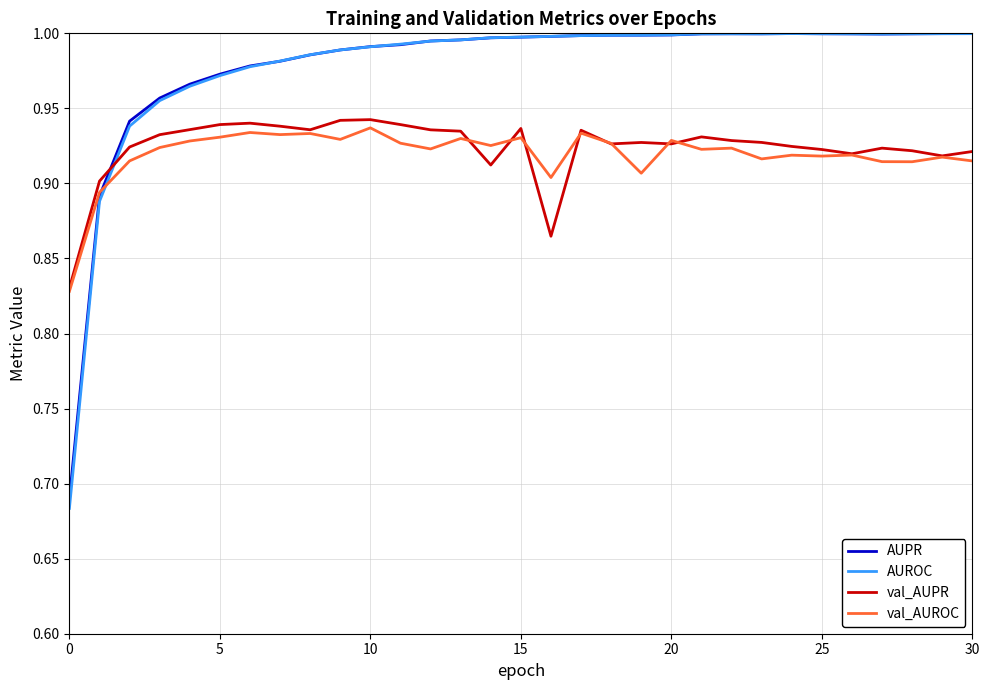

List the series in order of their peak value, highest first.

AUPR, AUROC, val_AUPR, val_AUROC